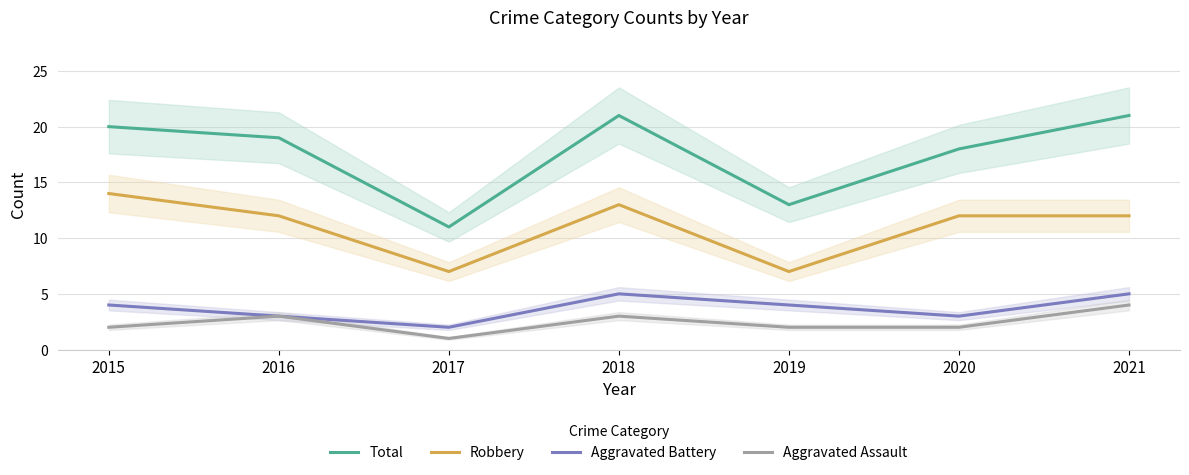

At which label does Robbery first exceed 12?

2015